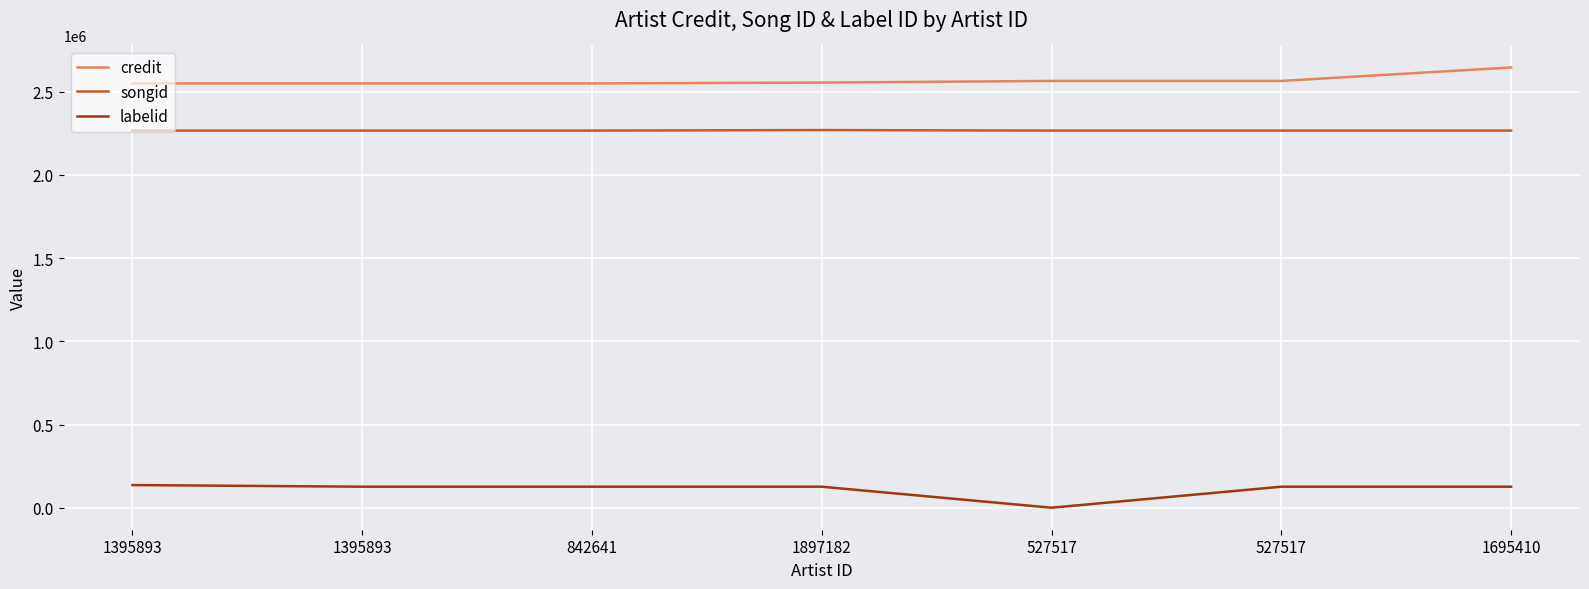

At how many categories does at least one series exceed 1047487?

7